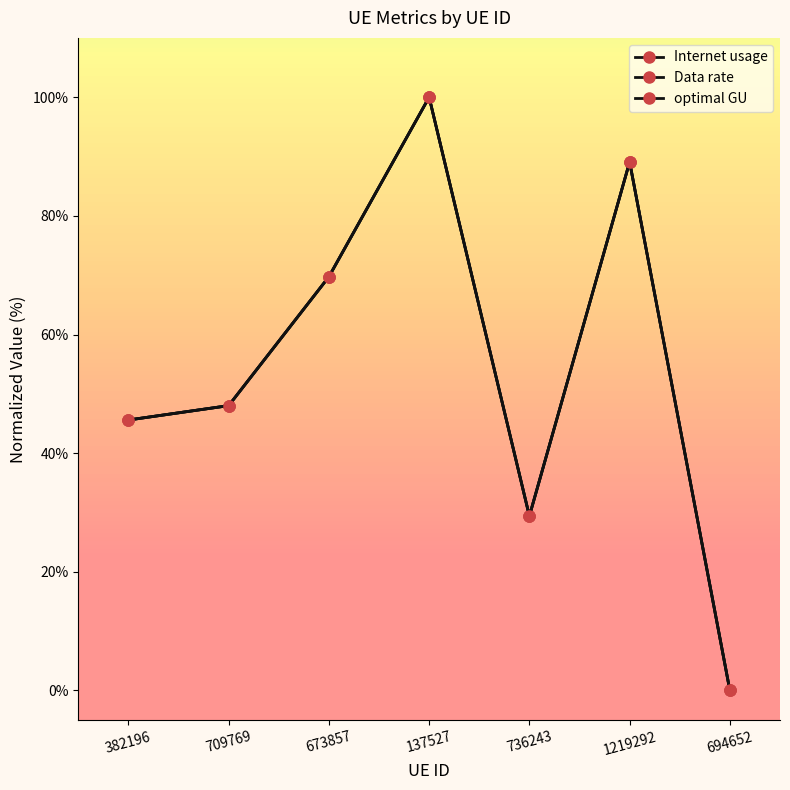

How many values in the Internet usage series are below 48?

3